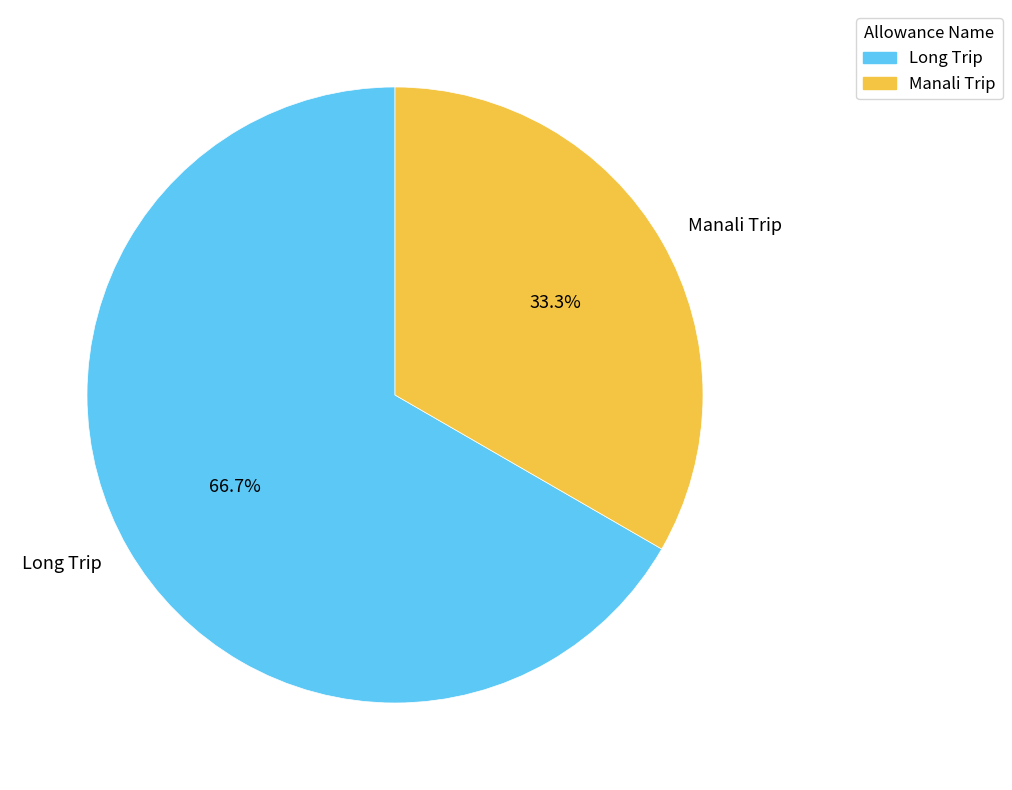

Does Long Trip represent more than half of the total?

Yes